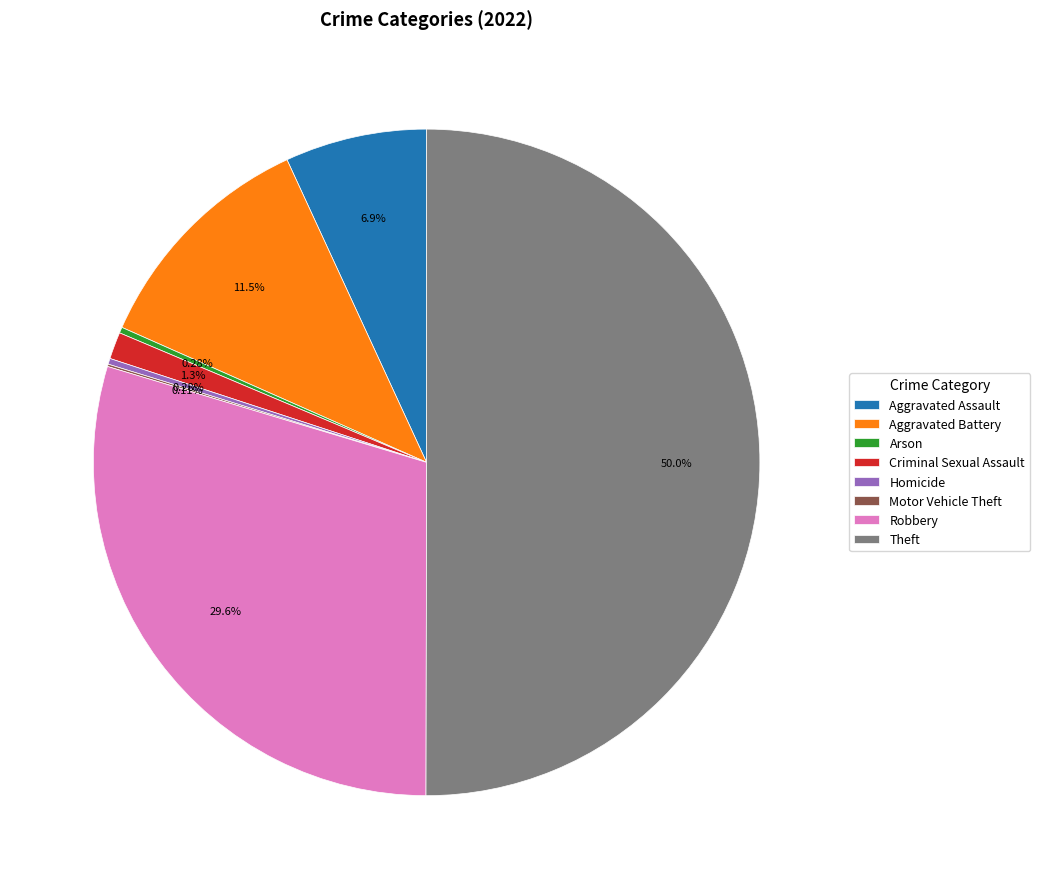

Combined, do Homicide and Arson account for over 50%?

No